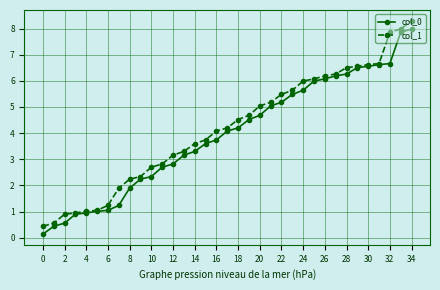

What is the maximum value for col_1?

8.3